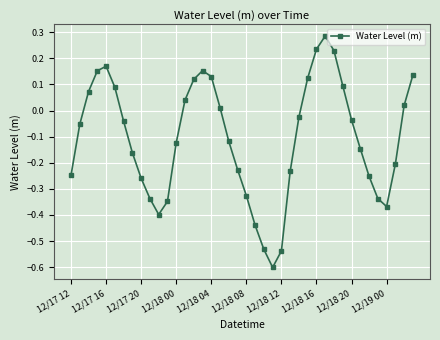

How many distinct data groups are displayed?

1